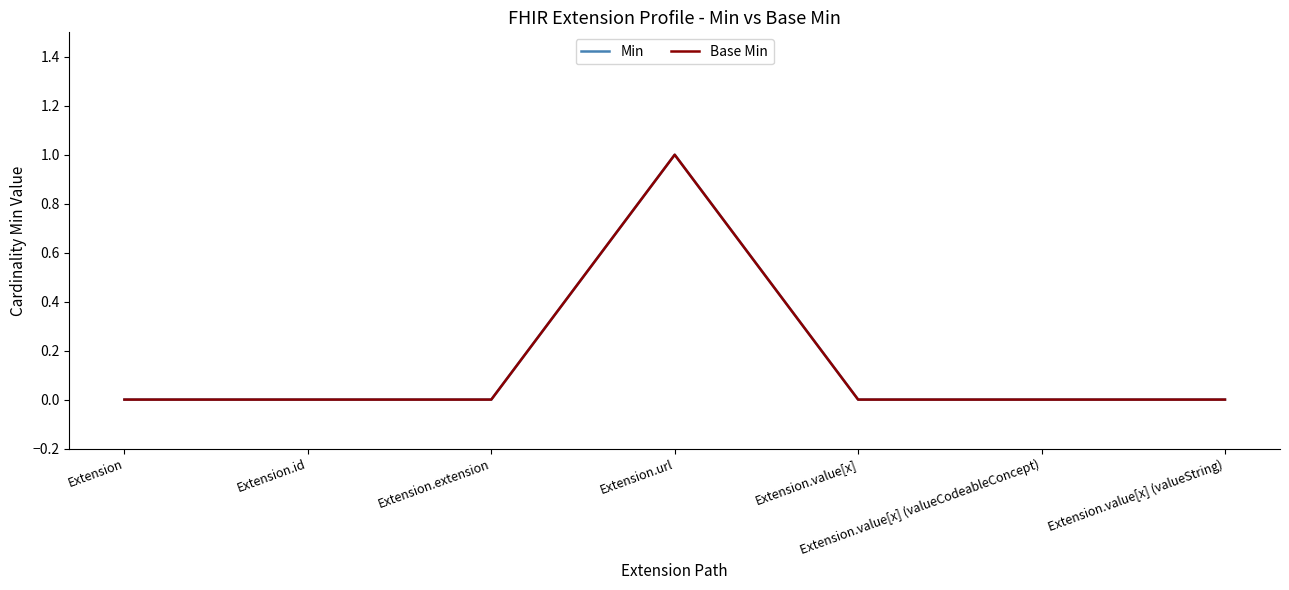

At which label does Base Min reach its peak?

Extension.url